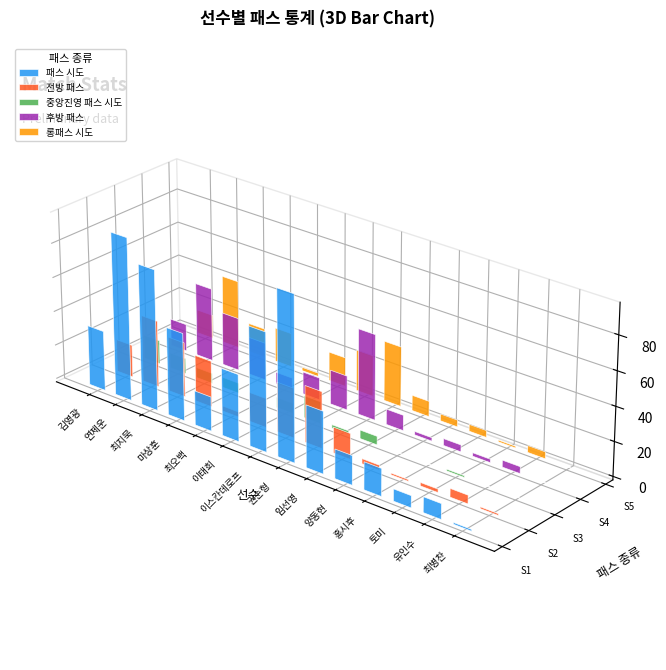

What is the difference between the maximum and minimum values in the 후방 패스 series?

50